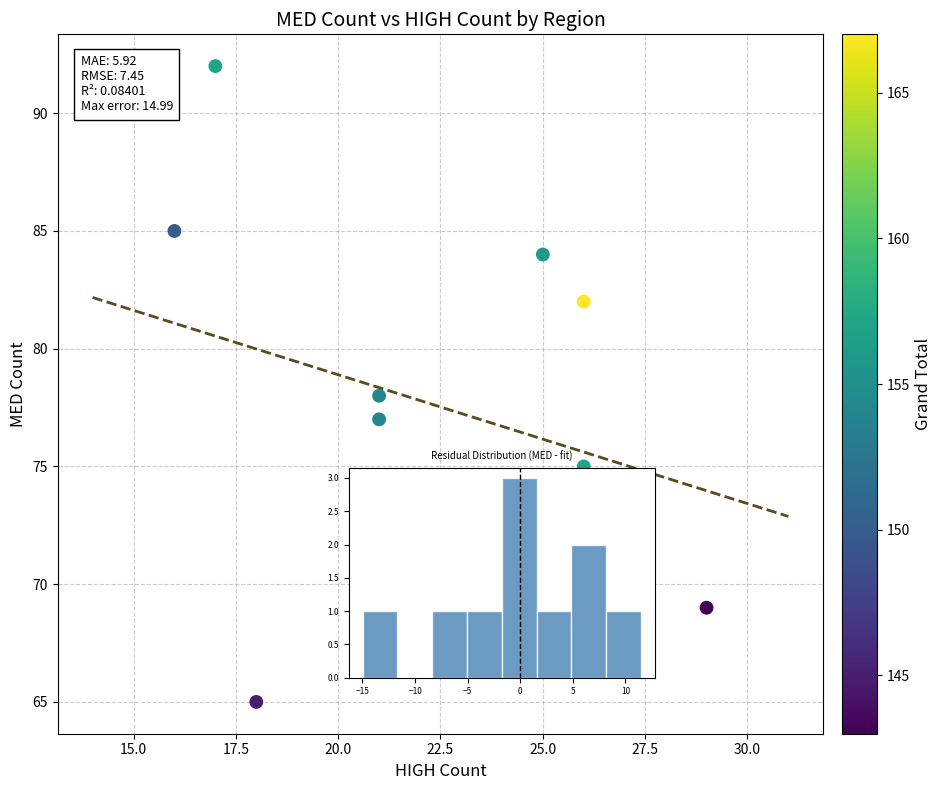

What is the average X value?

22